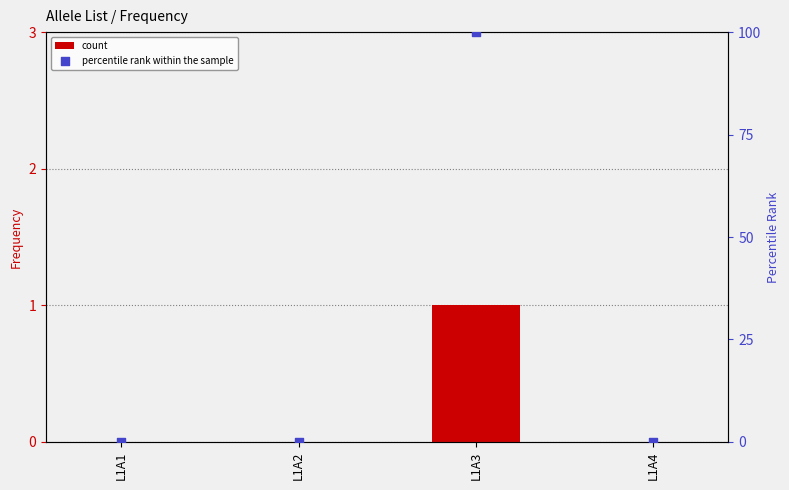

Which series has the largest Y range (max minus min)?

percentile rank within the sample